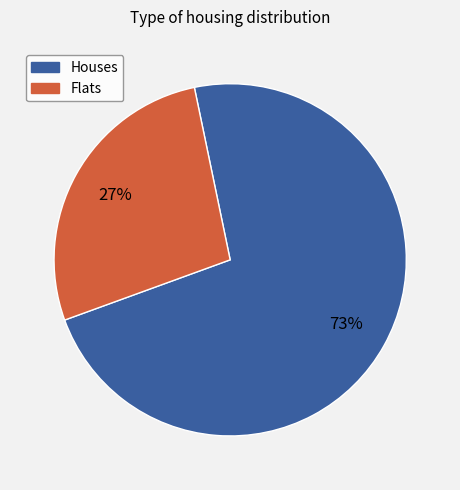

To the nearest percent, what is the average slice percentage?

50%